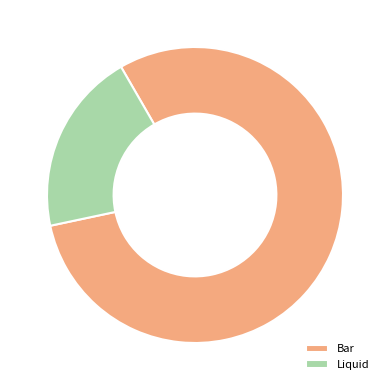

Rank the categories by value from highest to lowest.

Bar, Liquid